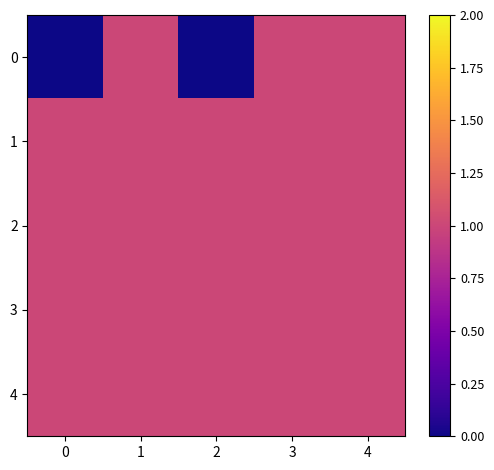

Which has a higher value, 2 or 4?

4